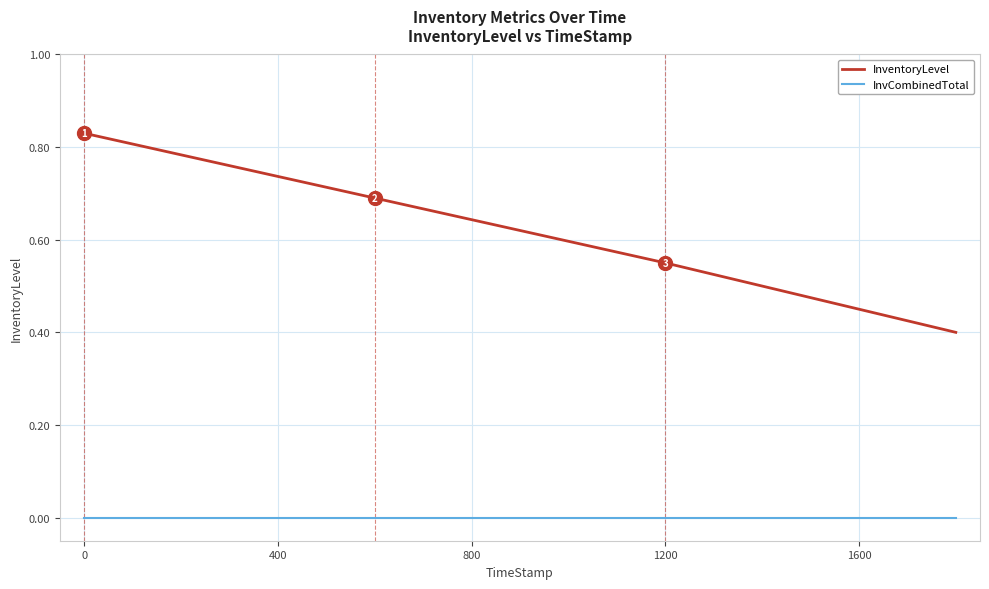

Which series has the largest total across all categories?

InventoryLevel